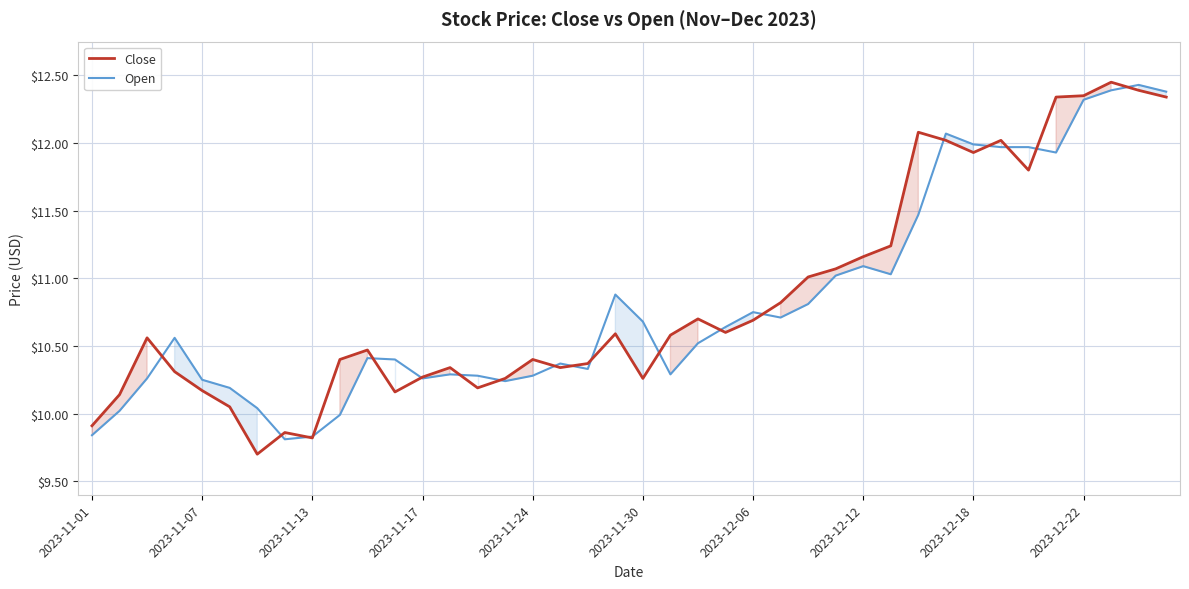

What is the minimum value shown in the chart?

9.7